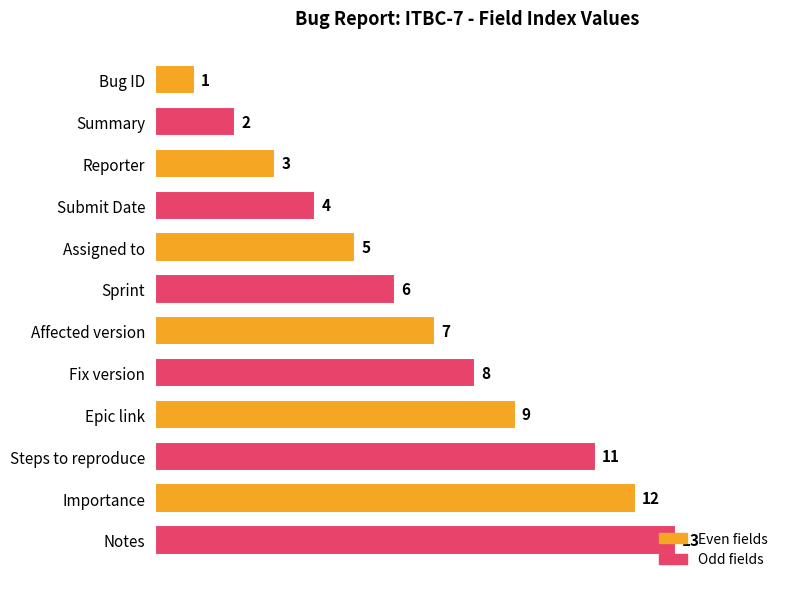

What is the change in value from Importance to Notes?

+1